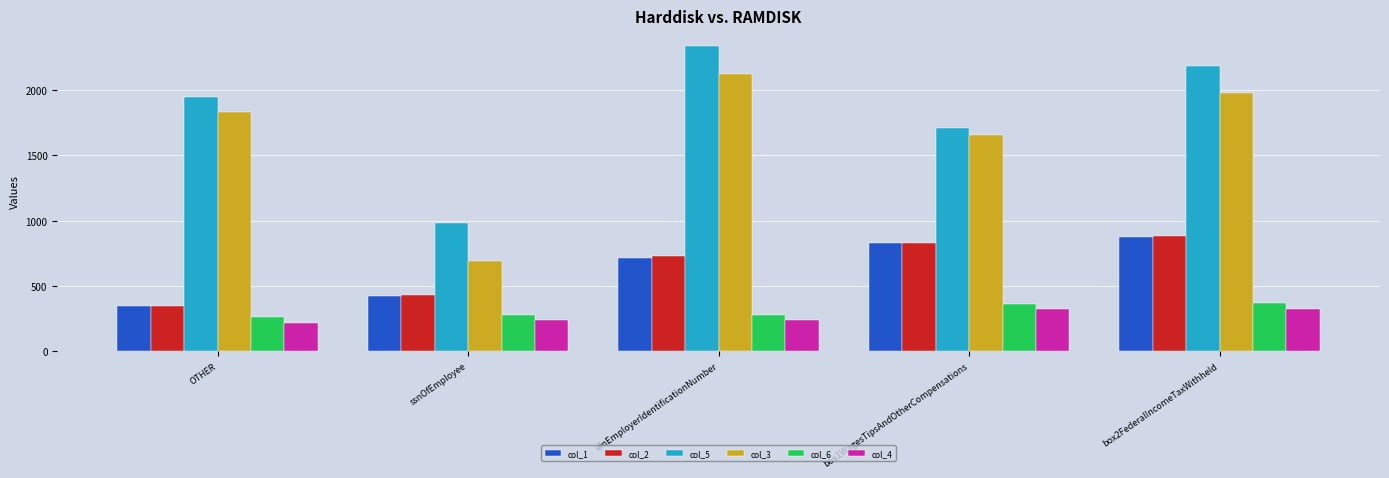

Where is col_2 nearest to the value 614?

einEmployerIdentificationNumber